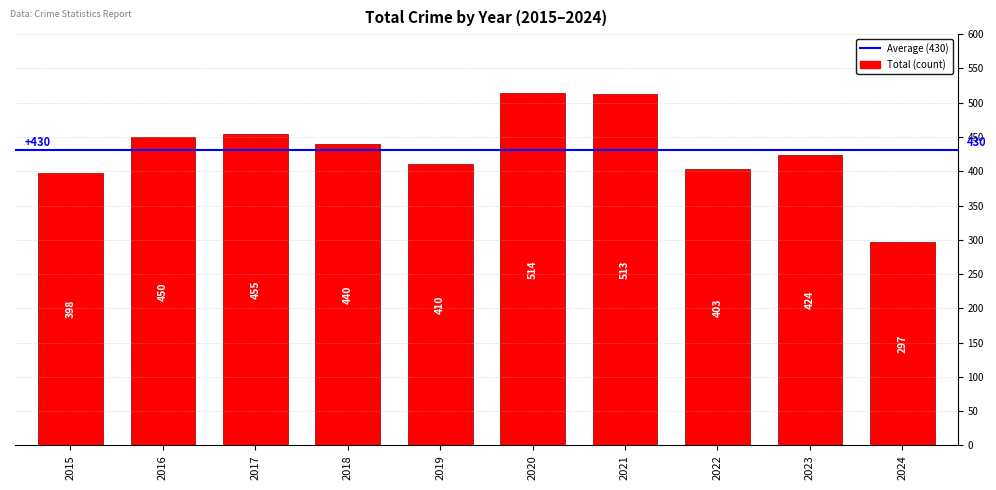

Count the number of categories in the chart.

10